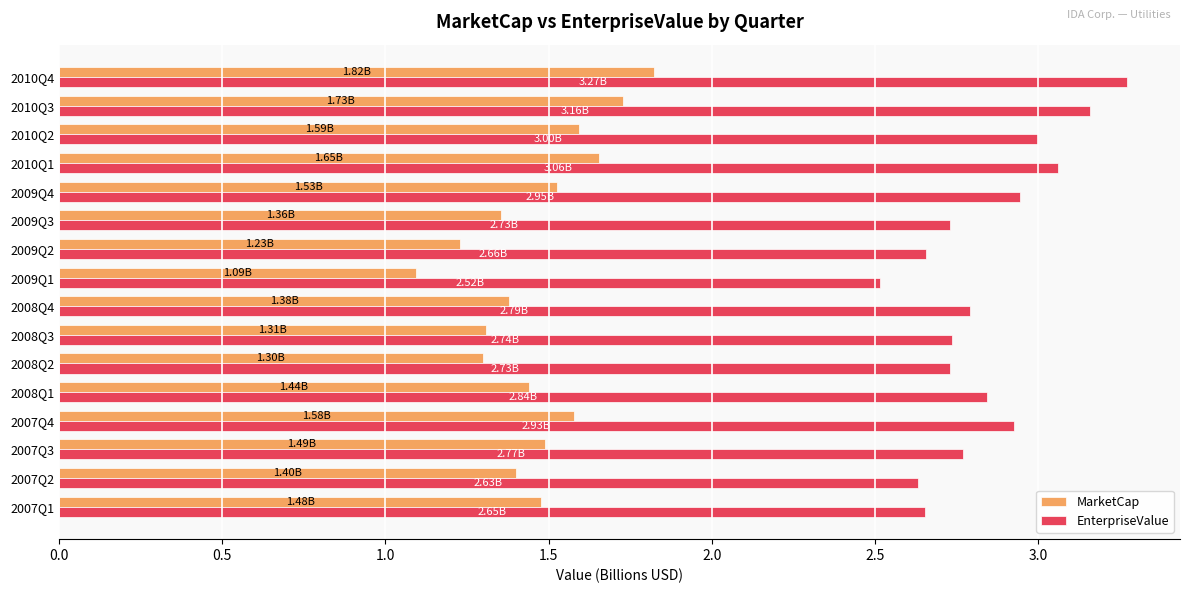

What is the total value across all series at 2010Q2?

4.6